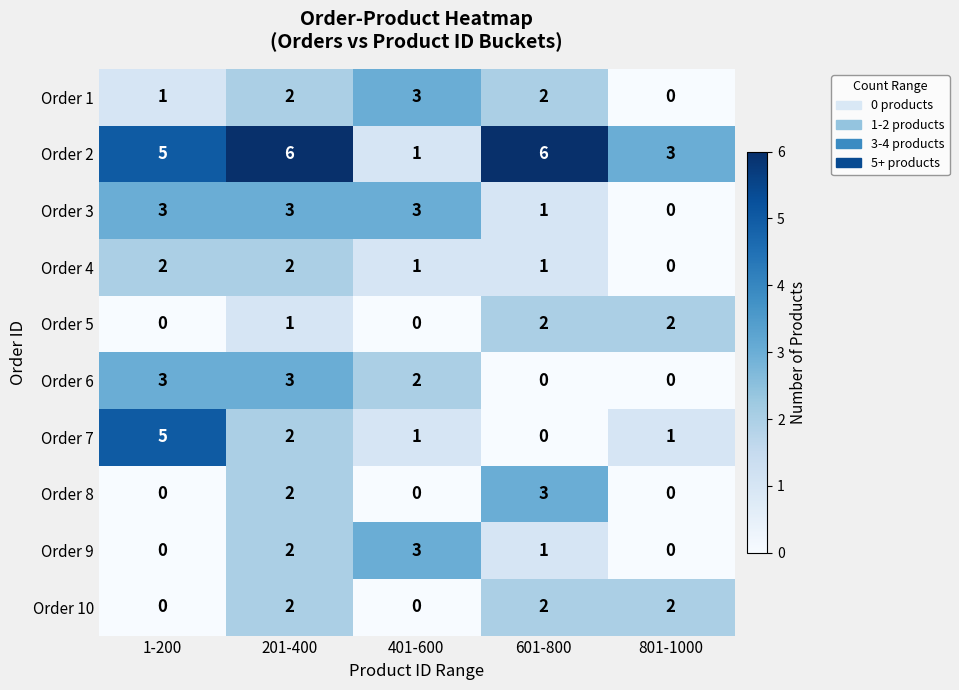

At which label does Order 3 reach its minimum?

801-1000